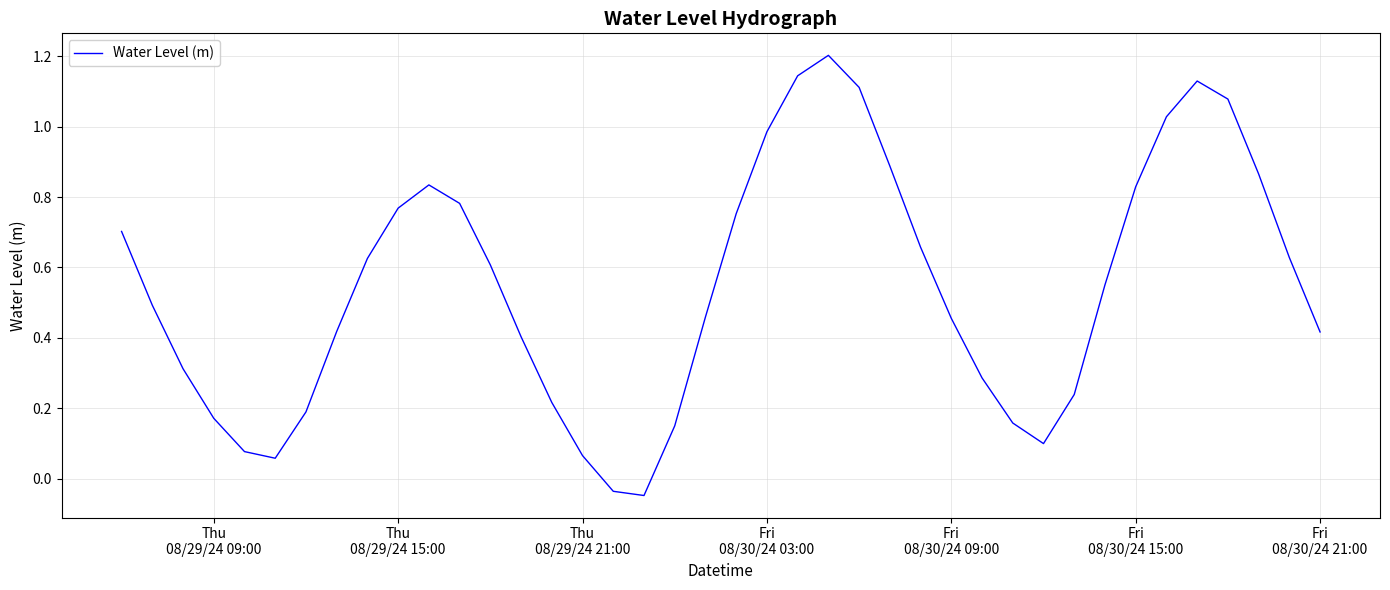

What is the greatest value displayed?

1.2